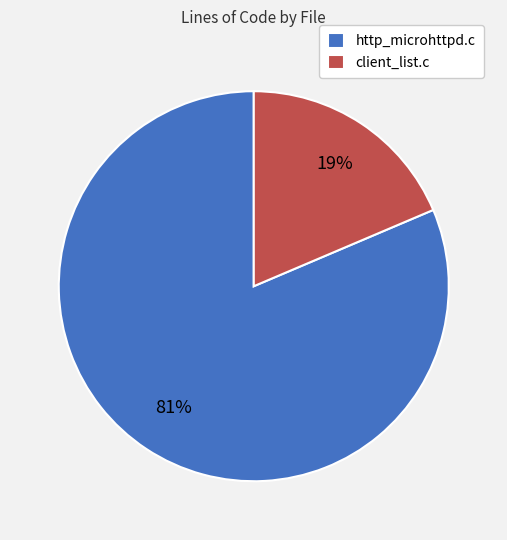

Combined, do client_list.c and http_microhttpd.c account for over 50%?

Yes